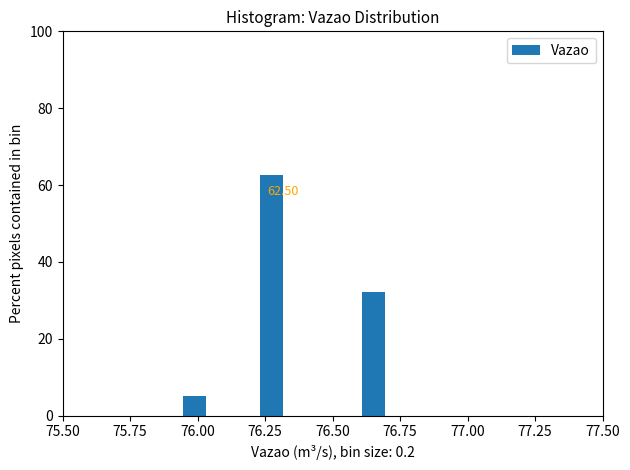

Read against the x-axis, roughly where is the centre of the tallest bar?

76.25